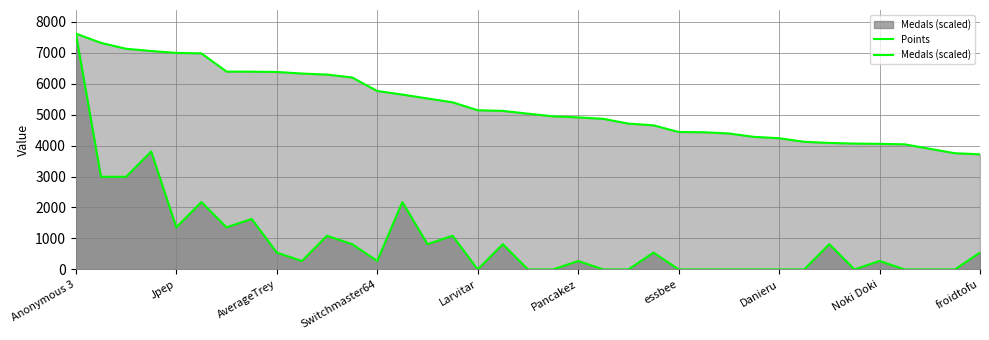

How many lines are shown in the chart?

2